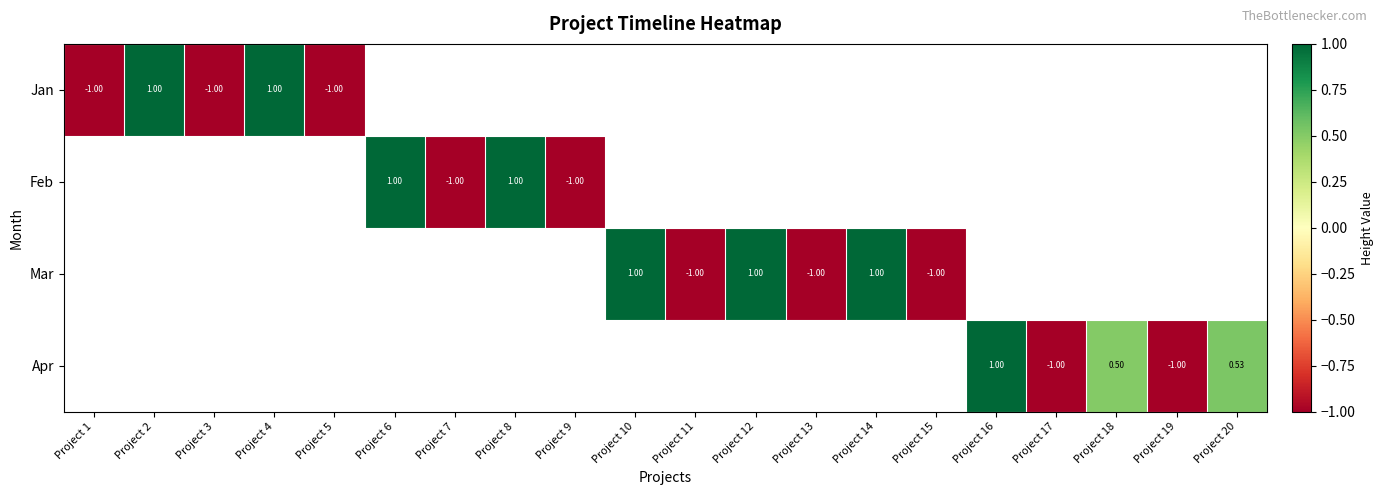

How many values in Mar are above zero?

3